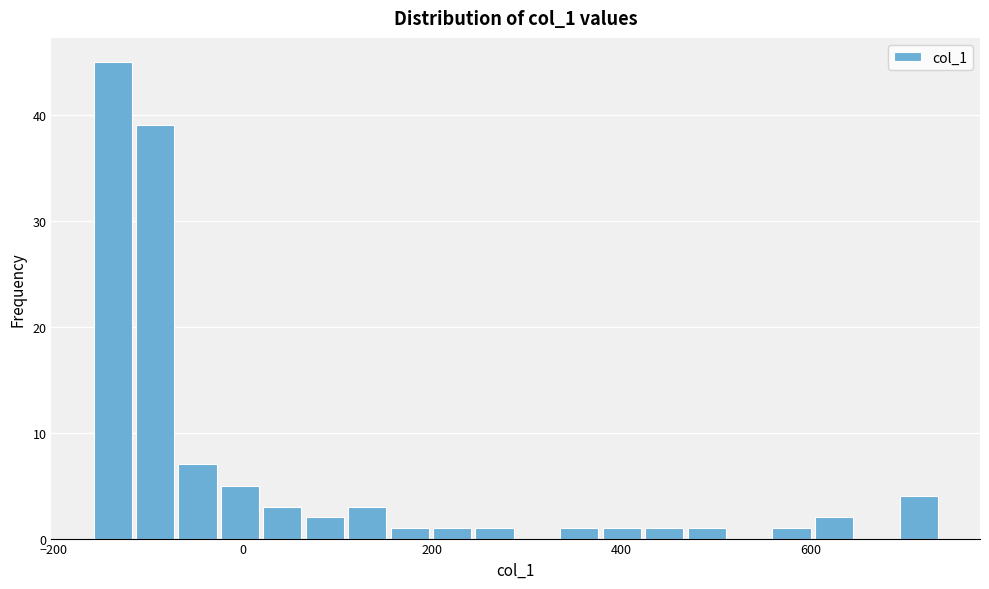

Read against the x-axis, roughly where is the centre of the tallest bar?

-140